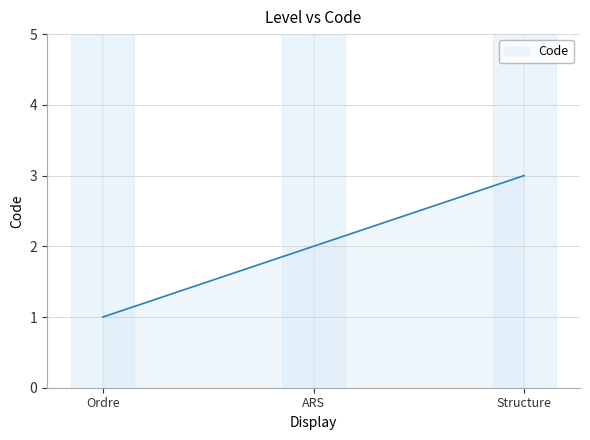

Reading left to right, extract all data points from this chart.

1	2	3